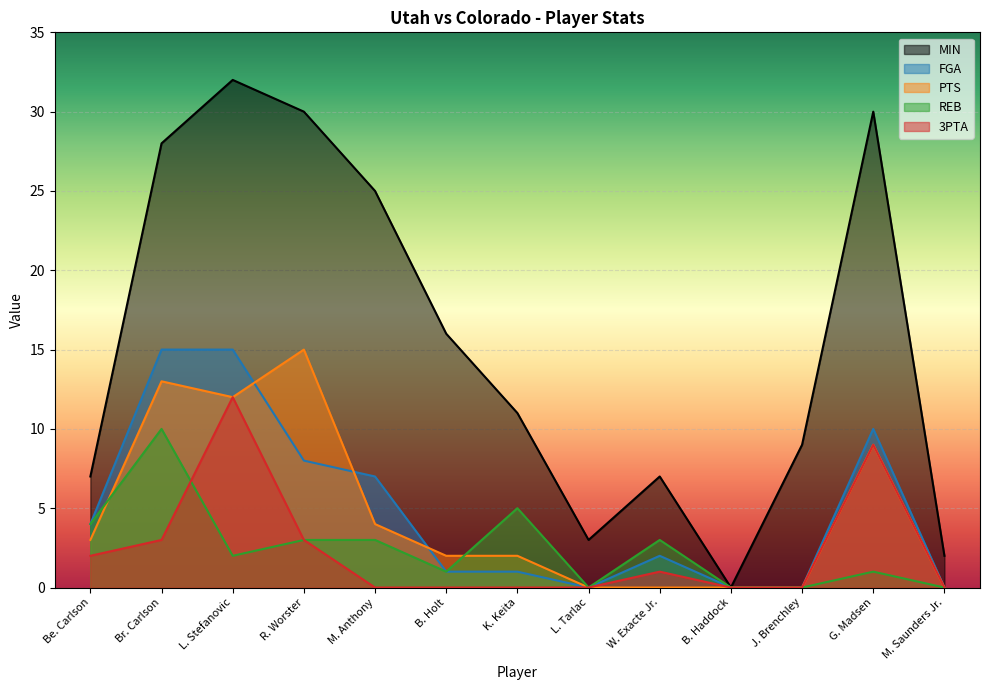

How many lines are shown in the chart?

5